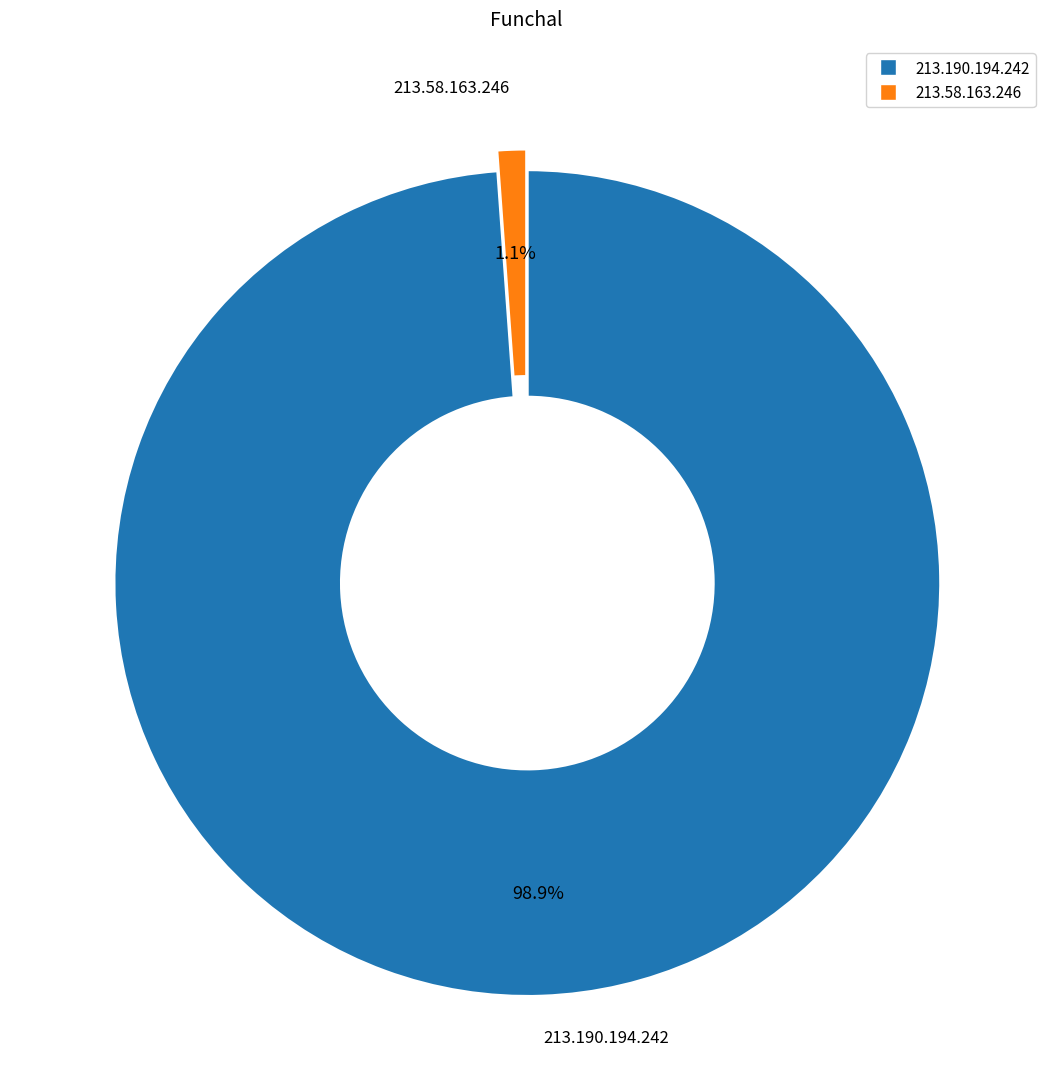

Which slice represents more than half of the pie?

213.190.194.242